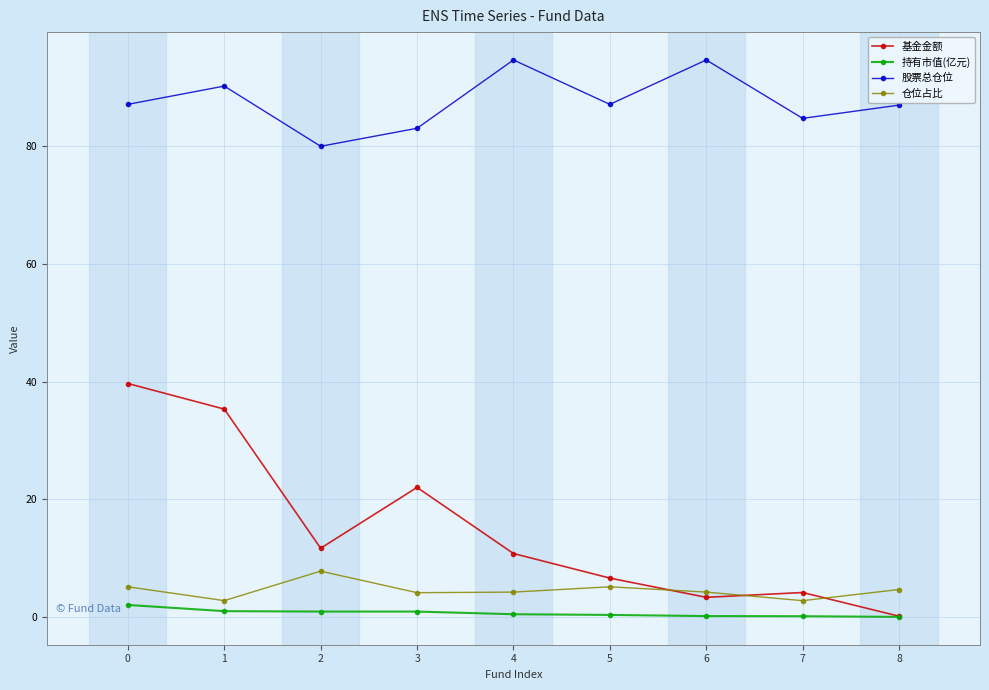

True or false: 股票总仓位 has a value of 159.9 at 1.

False